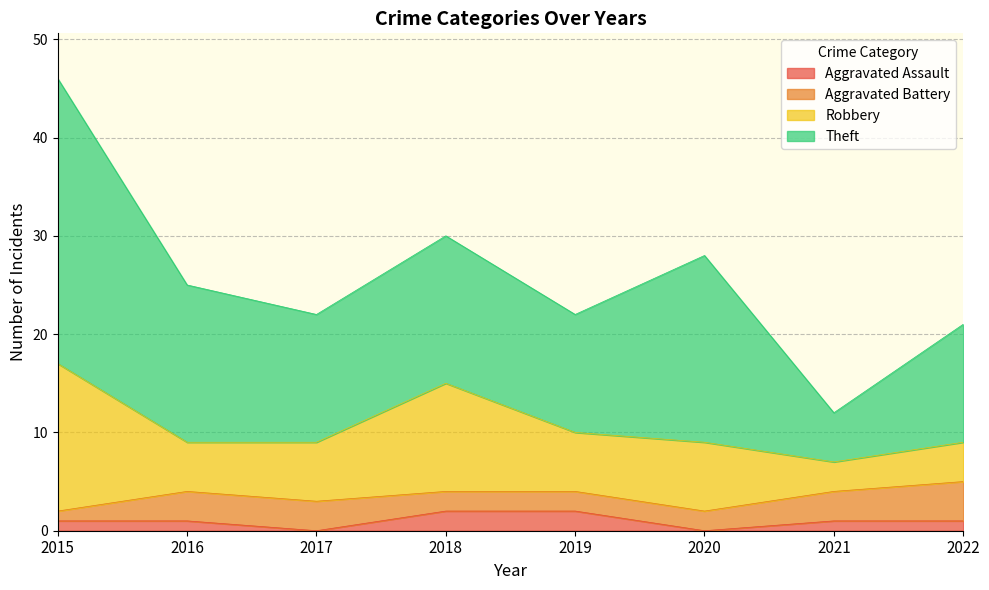

What is the difference between the Aggravated Battery values at 2015 and 2022?

3